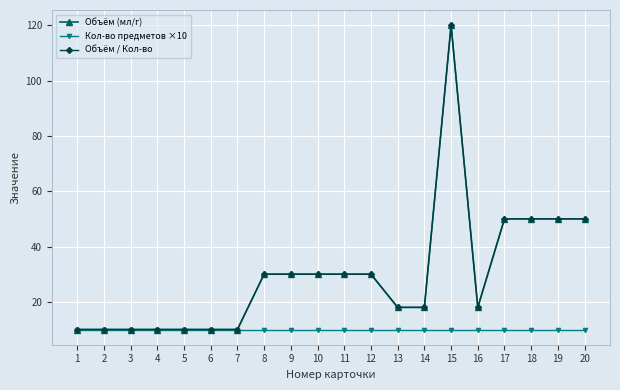

Reading right to left, what are all the values shown in this chart?

Объём (мл/г): 50	50	50	50	18	120	18	18	30	30	30	30	30	10	10	10	10	10	10	10
Кол-во предметов ×10: 10	10	10	10	10	10	10	10	10	10	10	10	10	10	10	10	10	10	10	10
Объём / Кол-во: 50	50	50	50	18	120	18	18	30	30	30	30	30	10	10	10	10	10	10	10